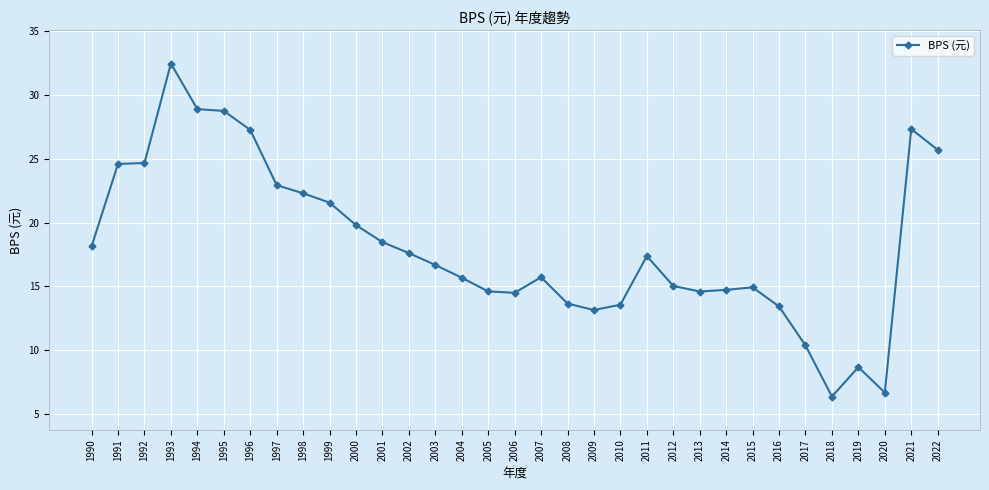

The value at 1992 is 24.7. True or false?

True